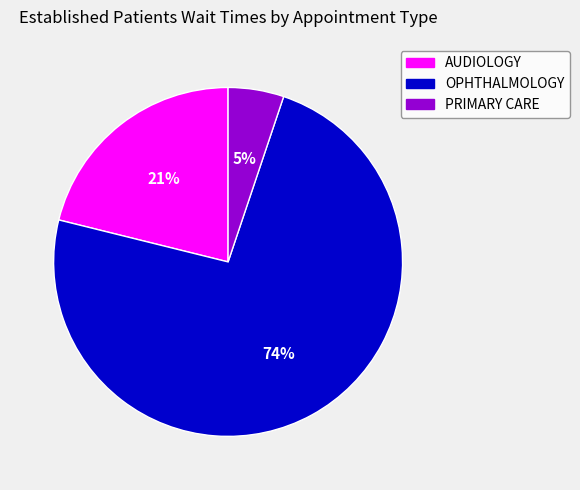

Which category accounts for the majority?

OPHTHALMOLOGY